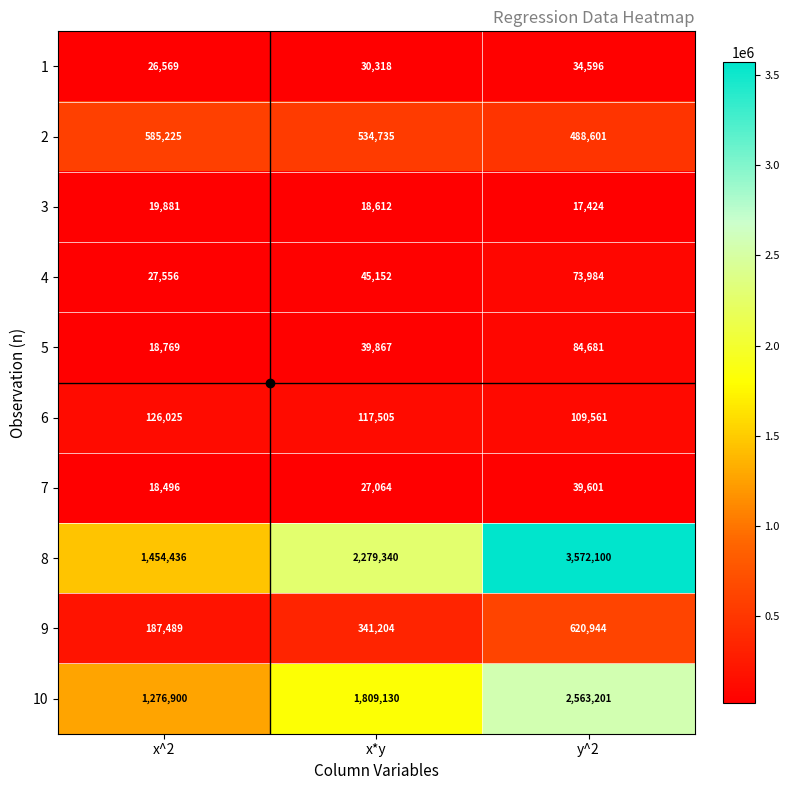

Which series changed the most between x^2 and y^2?

8